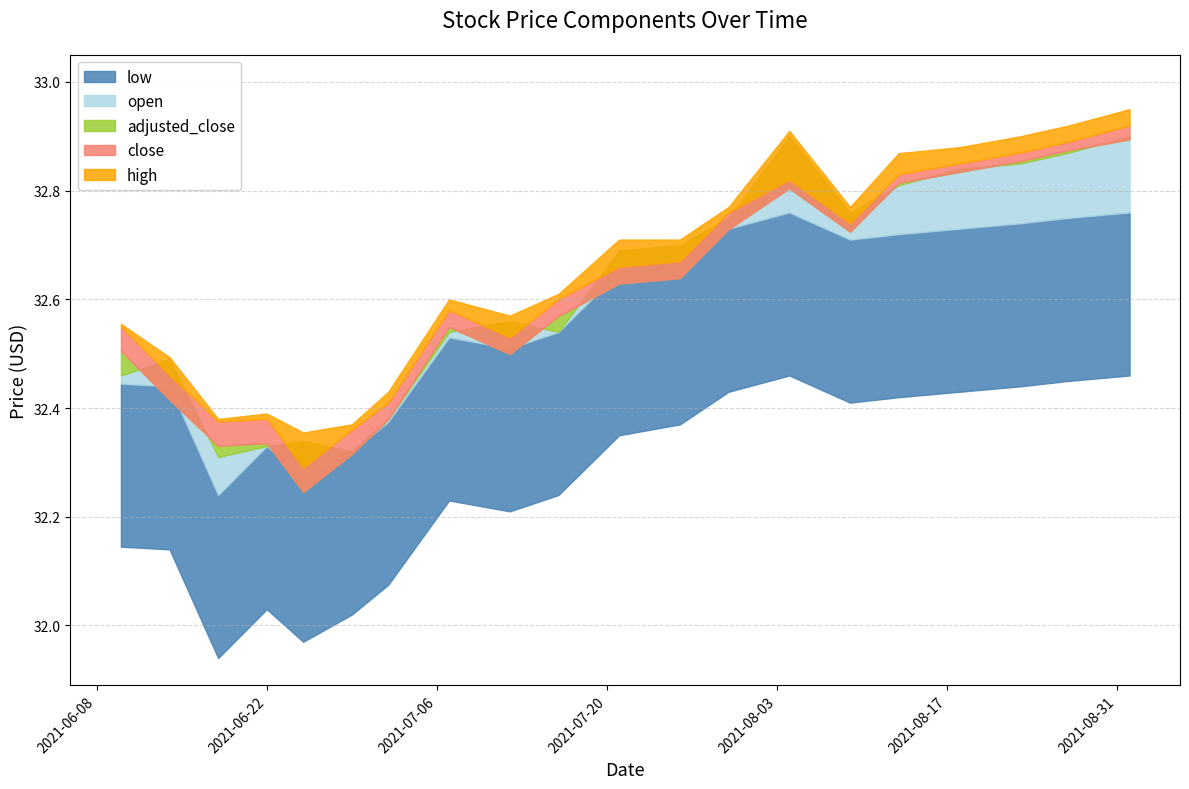

What is the average value of the high series?

32.7